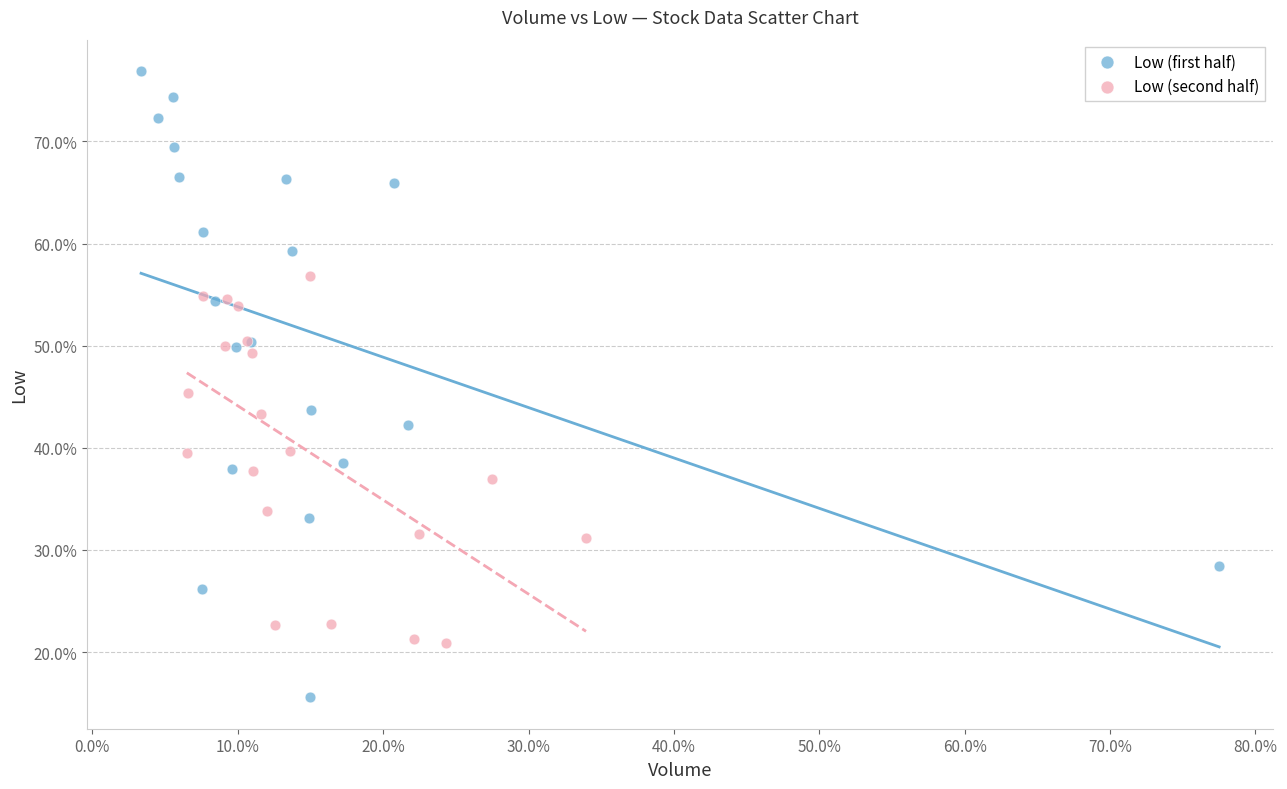

Which series has the widest spread of Y values?

Low (first half)